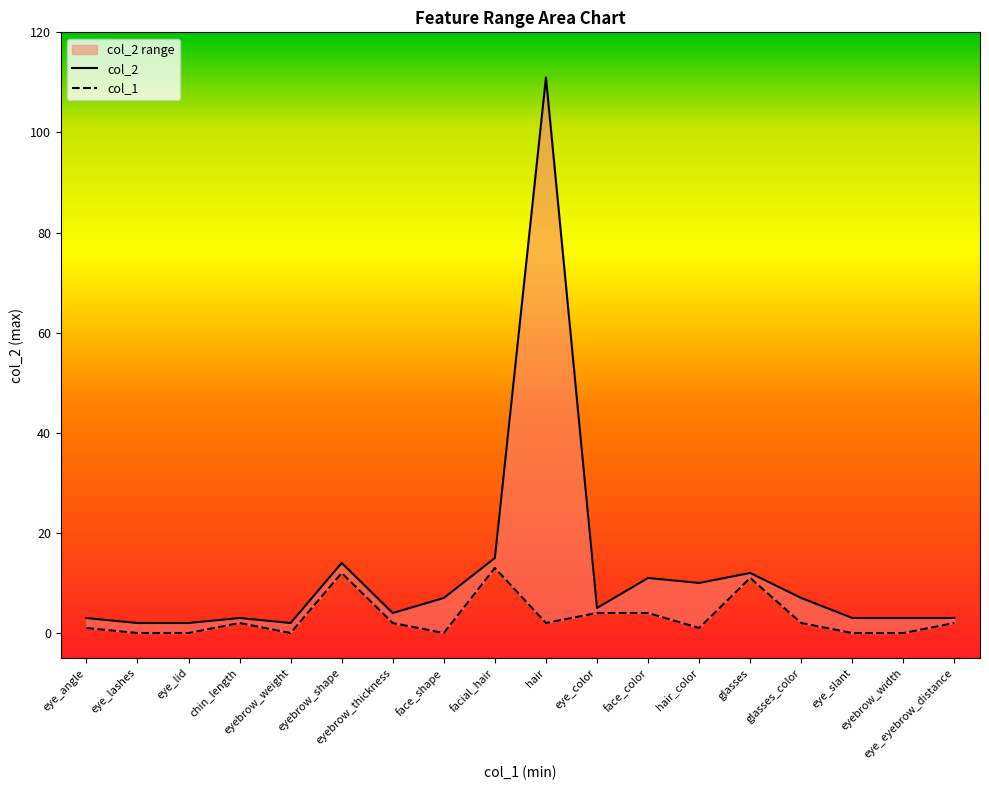

Reading left to right, list all the values displayed in this chart.

col_1: 1	0	0	2	0	12	2	0	13	2	4	4	1	11	2	0	0	2
col_2: 3	2	2	3	2	14	4	7	15	111	5	11	10	12	7	3	3	3